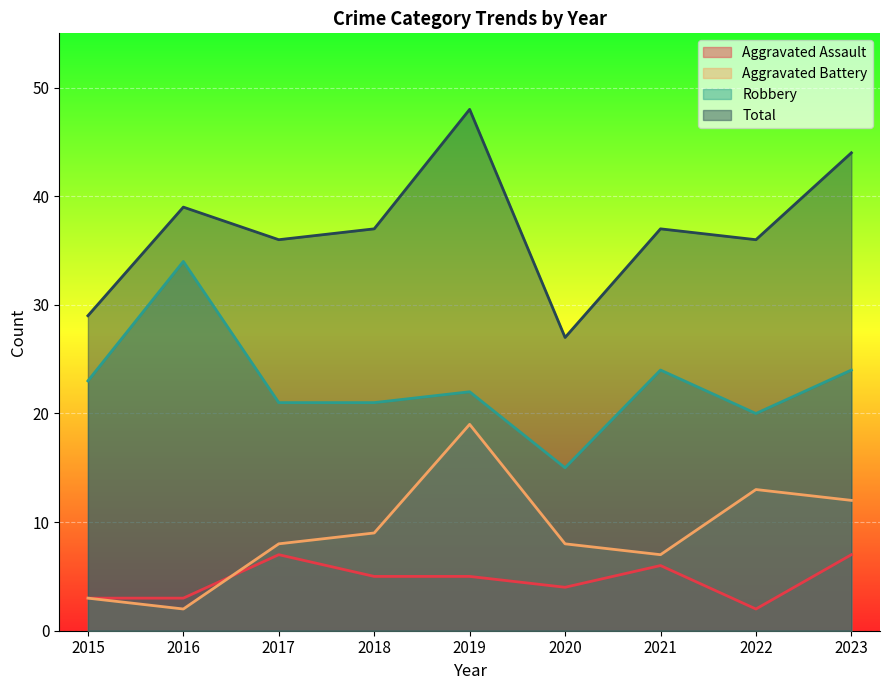

What is the spread (max minus min) of values at 2021?

31